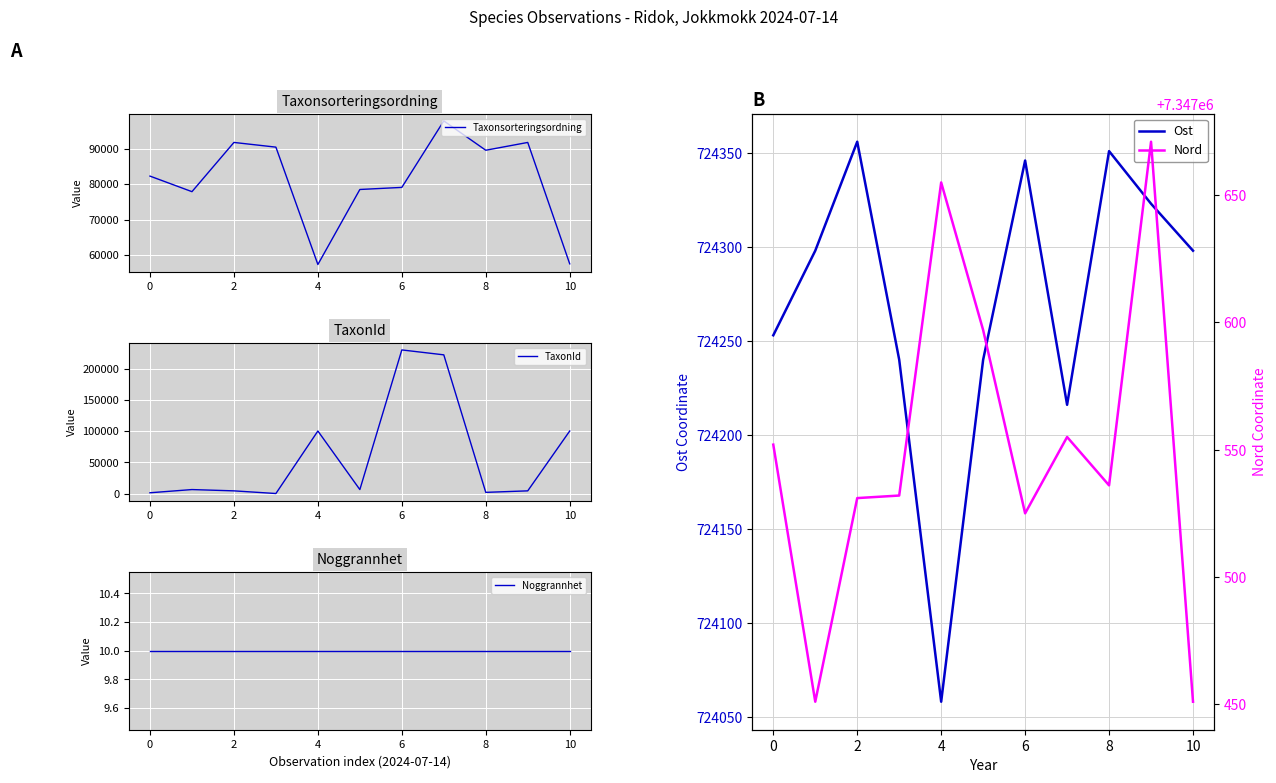

Reading left to right, what are all the values shown in this chart?

Taxonsorteringsordning: 82272	77877	91788	90460	57292	78493	79082	97876	89584	91788	57478
TaxonId: 1312	6437	4364	112	100109	6425	229821	221952	1962	4364	100109
Noggrannhet: 10	10	10	10	10	10	10	10	10	10	10
Ost: 724253	724298	724356	724240	724058	724240	724346	724216	724351	724323	724298
Nord: 7347552	7347451	7347531	7347532	7347655	7347597	7347525	7347555	7347536	7347671	7347451